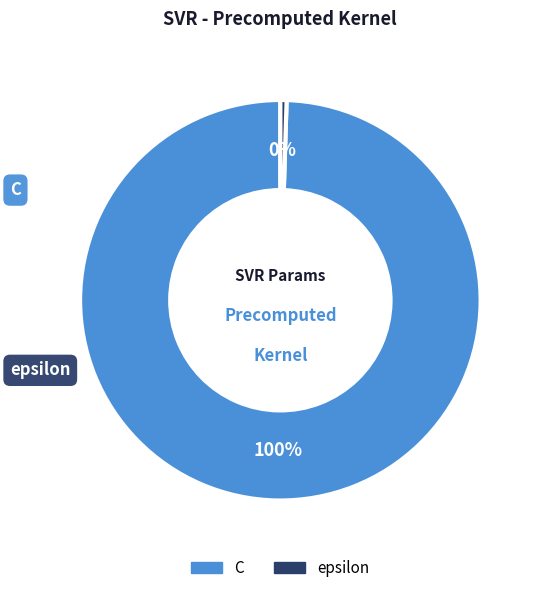

True or false: C accounts for 100% of the total.

True